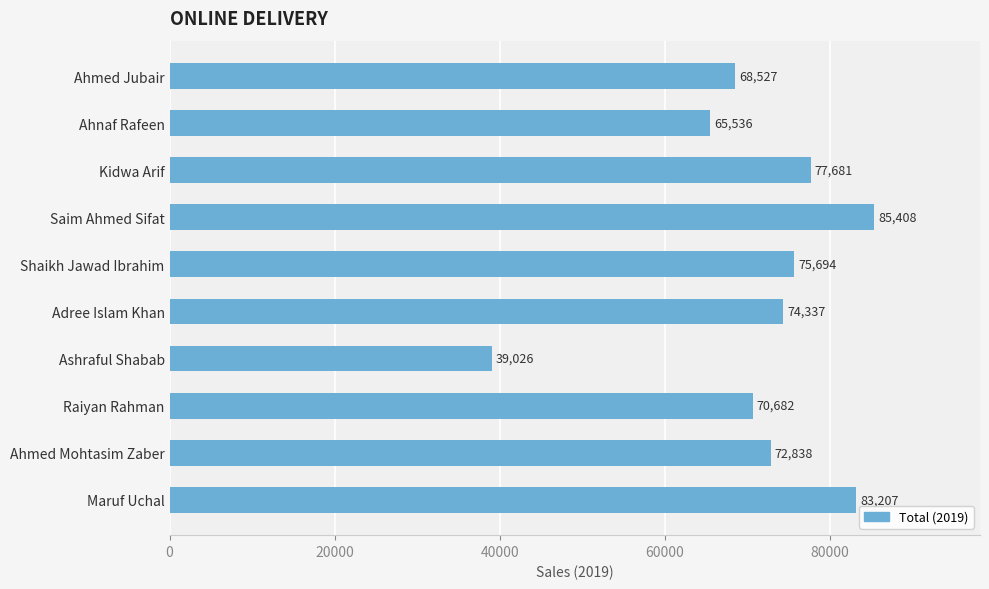

Reading top to bottom, list all the values displayed in this chart.

Ahmed Jubair=68527	Ahnaf Rafeen=65536	Kidwa Arif=77681	Saim Ahmed Sifat=85408	Shaikh Jawad Ibrahim=75694	Adree Islam Khan=74337	Ashraful Shabab=39026	Raiyan Rahman=70682	Ahmed Mohtasim Zaber=72838	Maruf Uchal=83207